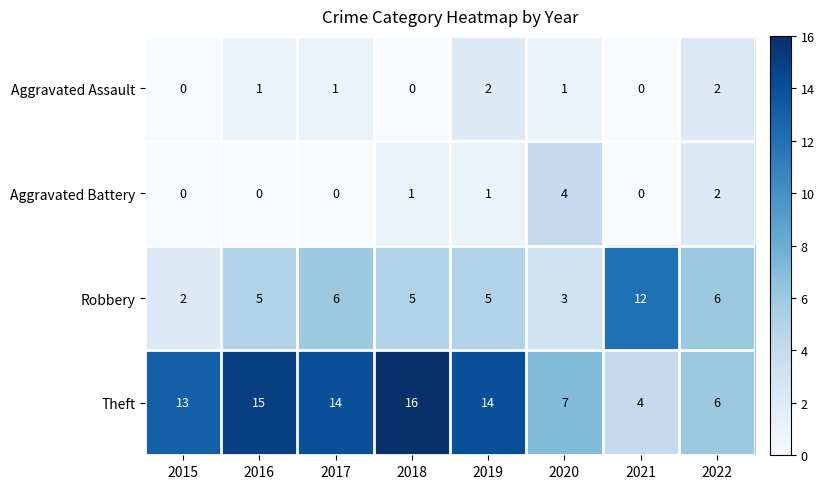

The Aggravated Assault series shows 1 at 2021. True or false?

False